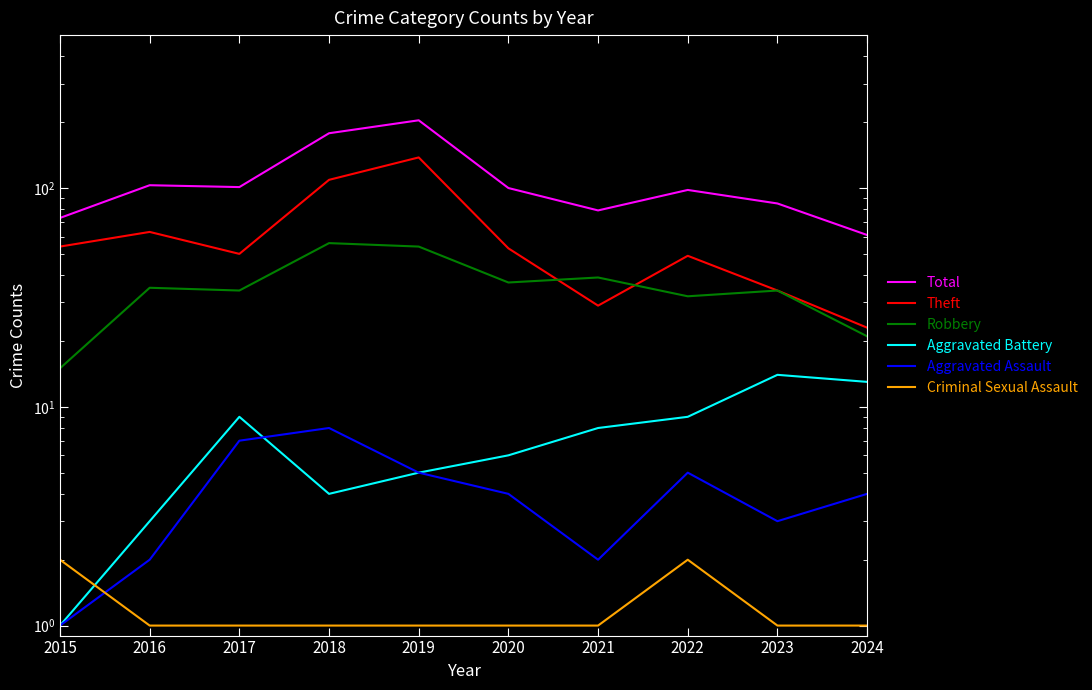

Count the number of categories in the chart.

10